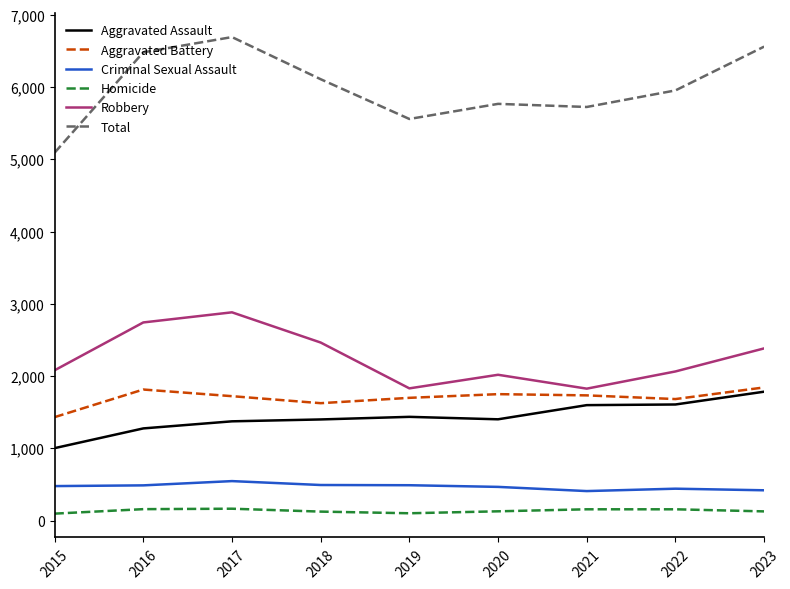

What is the minimum value for Aggravated Assault?

1003